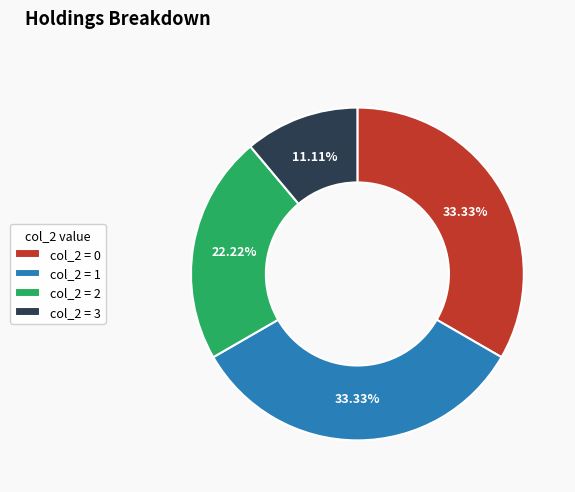

Does col_2 = 1 account for over 50% of the chart?

No